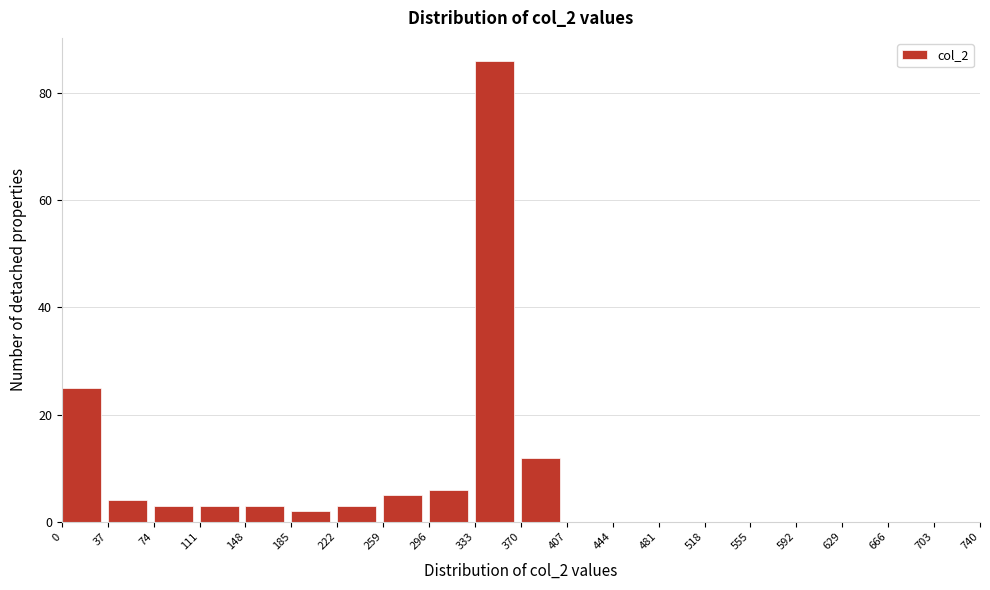

Reading left to right, transcribe this chart: for each bar, give the range it covers on the x-axis and its height. The values are not printed on the chart, so give them approximately, as read against the axis.

0 to 37: 26
37 to 74: 4
74 to 111: 4
111 to 148: 4
148 to 185: 4
185 to 222: 2
222 to 259: 4
259 to 296: 6
296 to 333: 6
333 to 370: 86
370 to 407: 12
407 to 444: 0
444 to 481: 0
481 to 518: 0
518 to 555: 0
555 to 592: 0
592 to 629: 0
629 to 666: 0
666 to 703: 0
703 to 740: 0